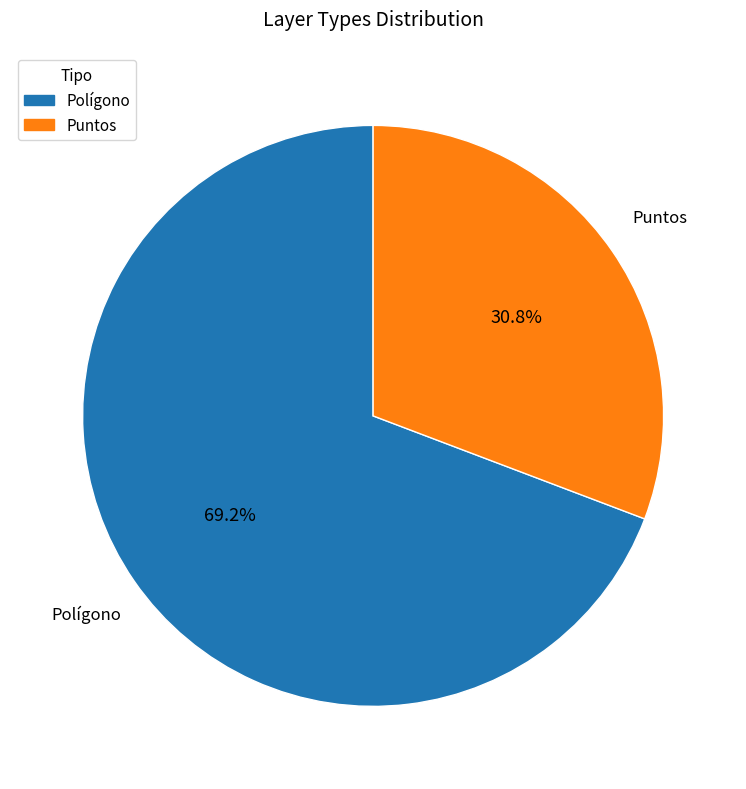

Rank the categories by value from lowest to highest.

Puntos, Polígono